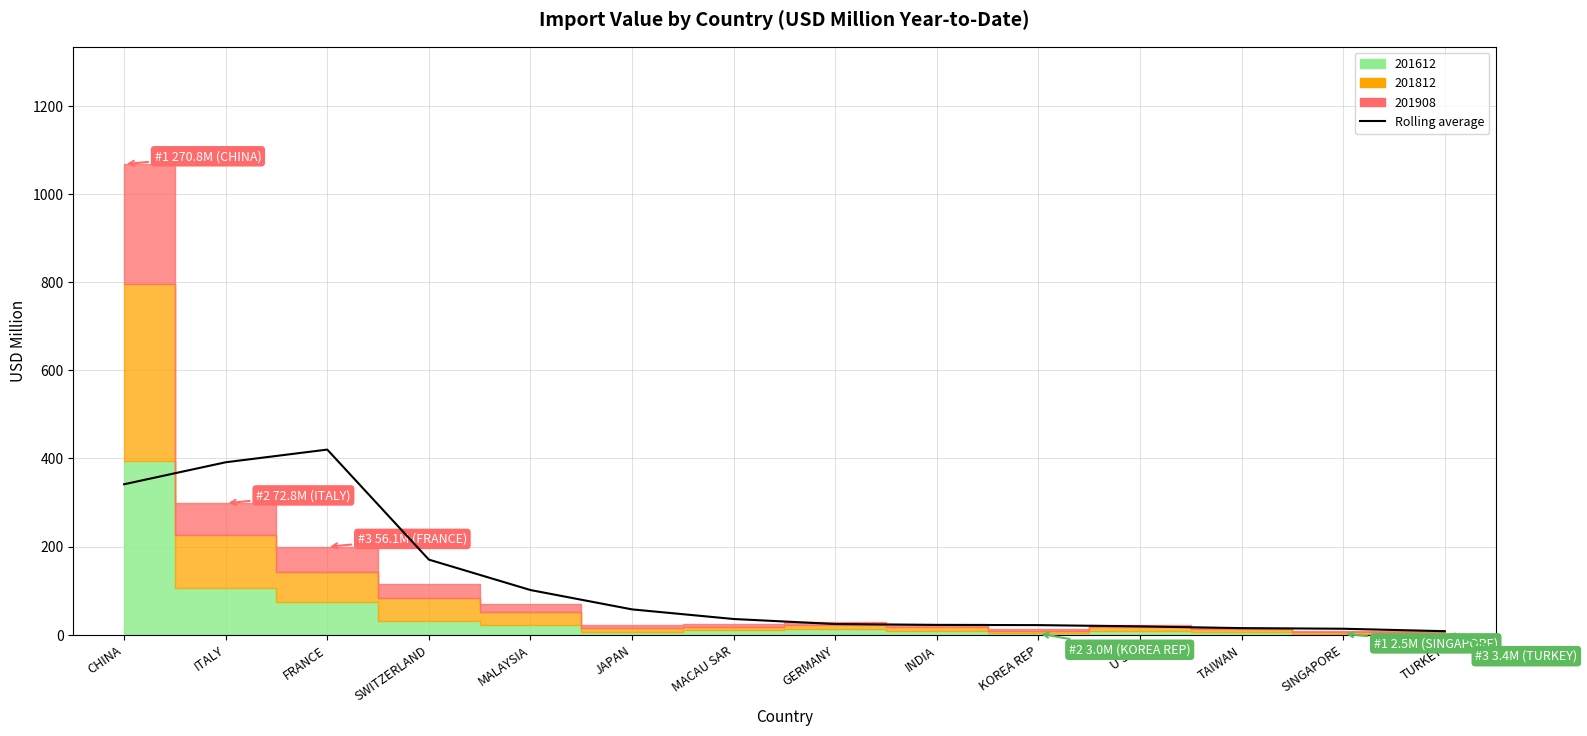

Where is the first local maximum?

FRANCE